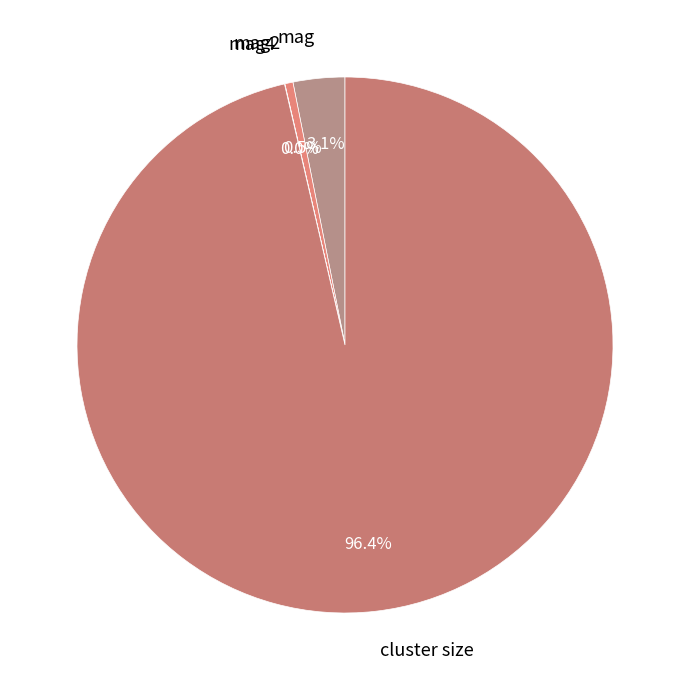

Which slice represents more than half of the pie?

cluster size